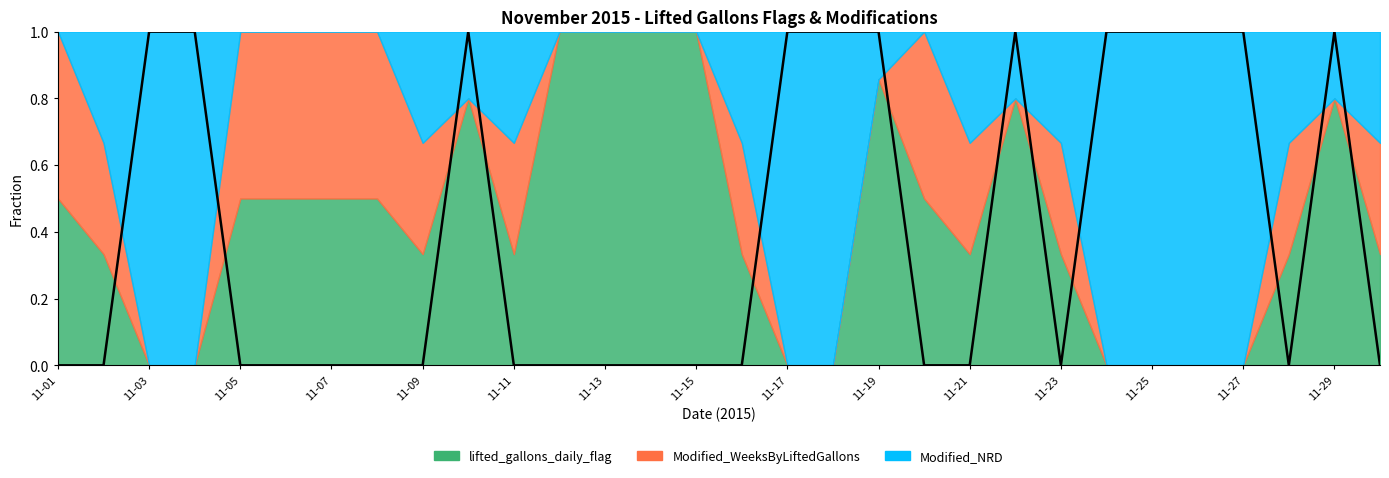

How many interior local peaks (higher than both neighbors) does the data have?

3